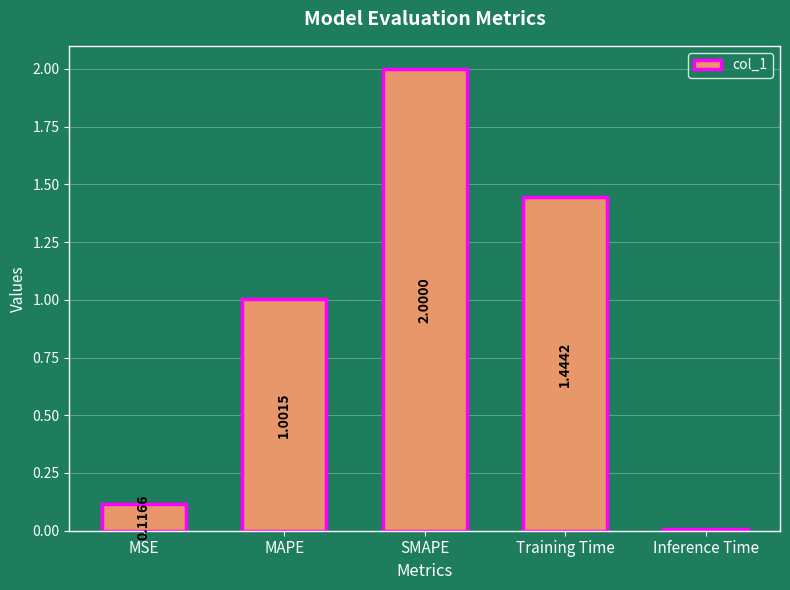

Are the bars grouped side by side (vs. stacked)?

No